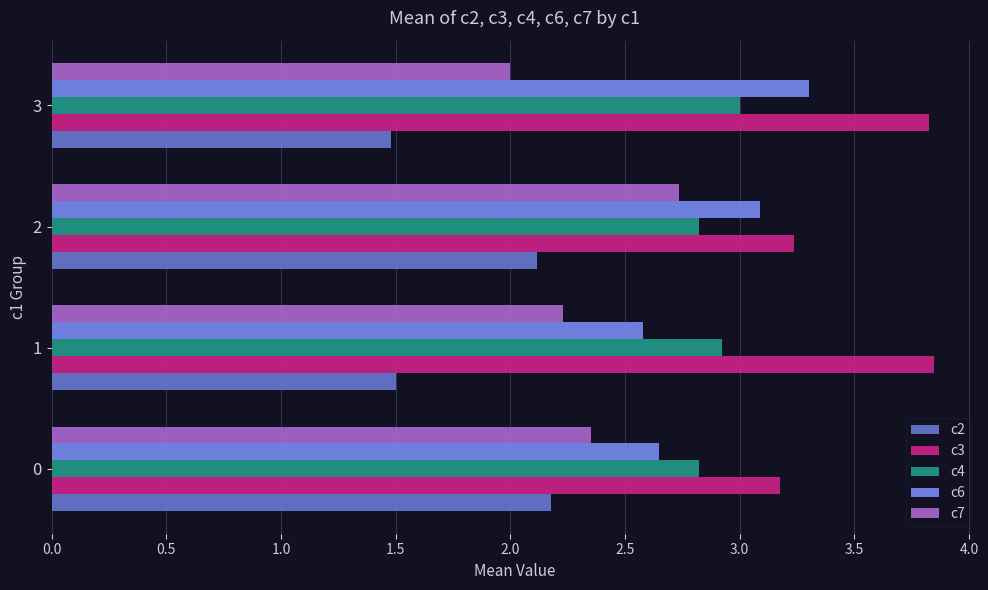

Which series has the largest total across all categories?

c3